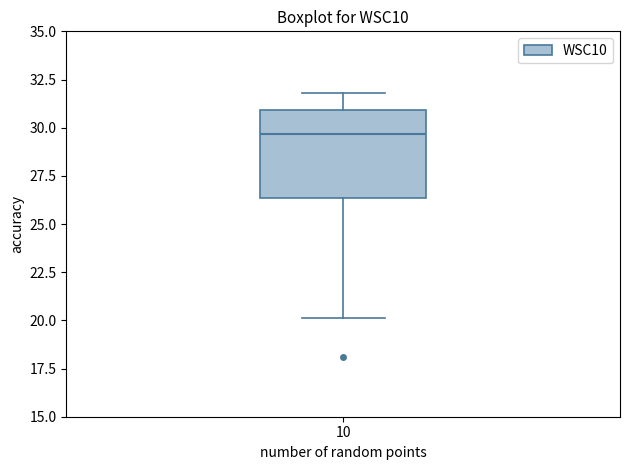

Where does the lower whisker of the box at x = 10 end on the y-axis? The values are not printed on the chart, so give them approximately, as read against the axis.

20.0